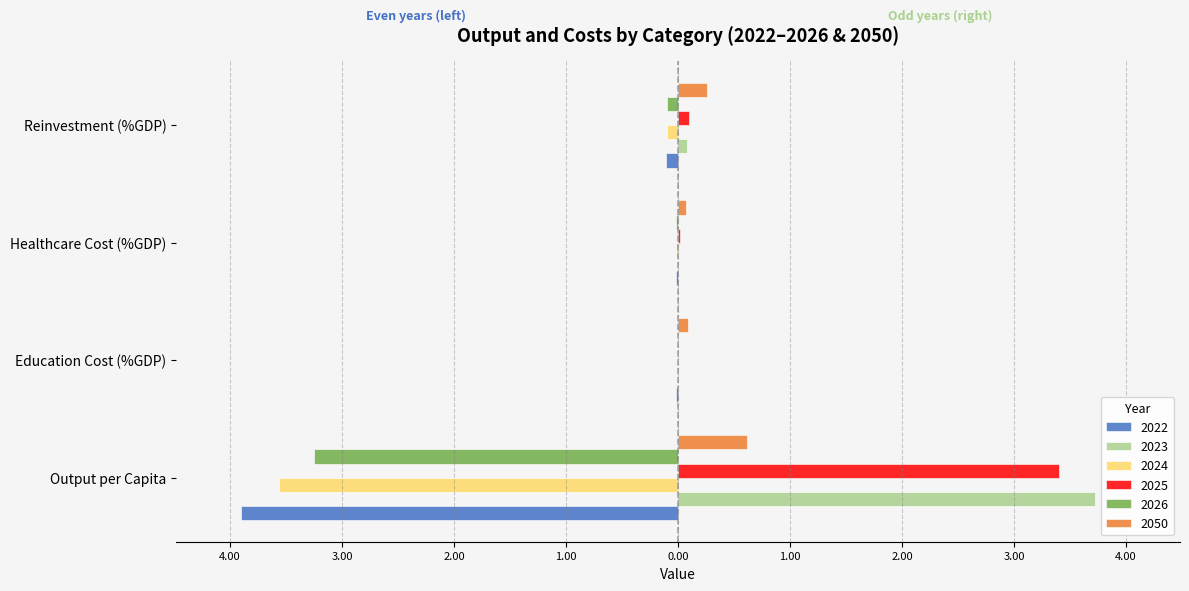

Which series has the widest spread of values?

2022